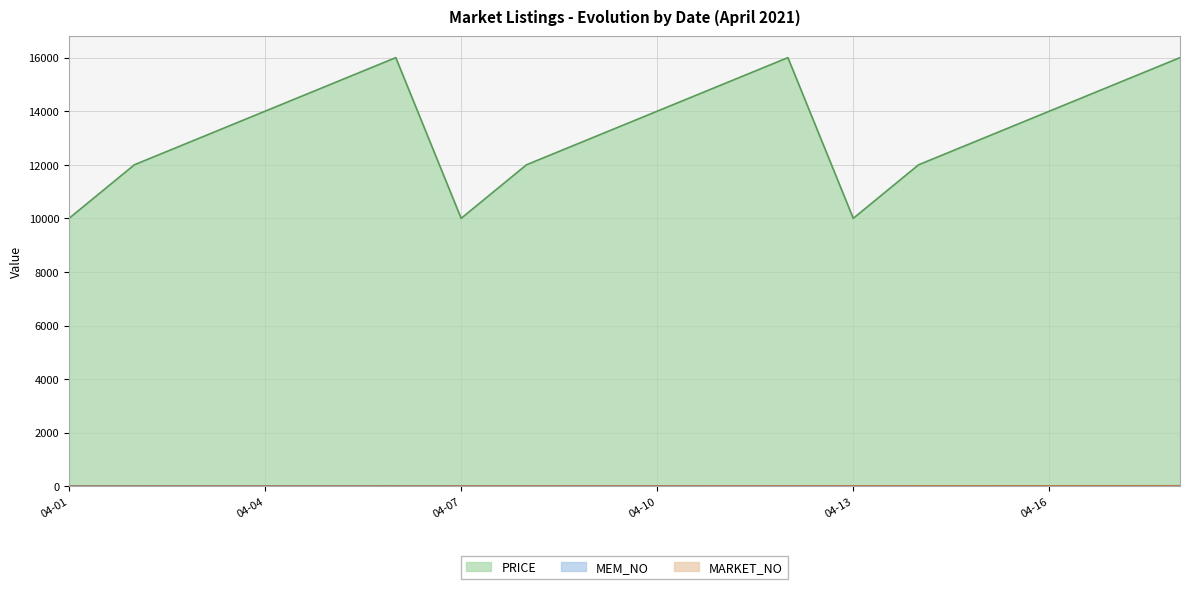

What is the sum of all MEM_NO values?

117